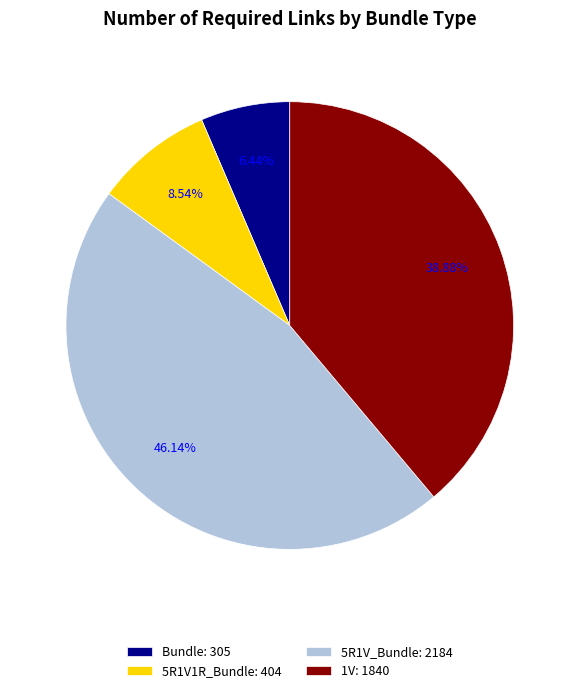

How many slices are in this pie chart?

4